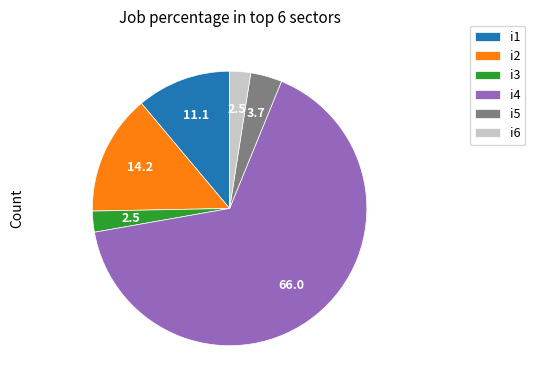

Do i3 and i6 together represent more than half of the pie?

No